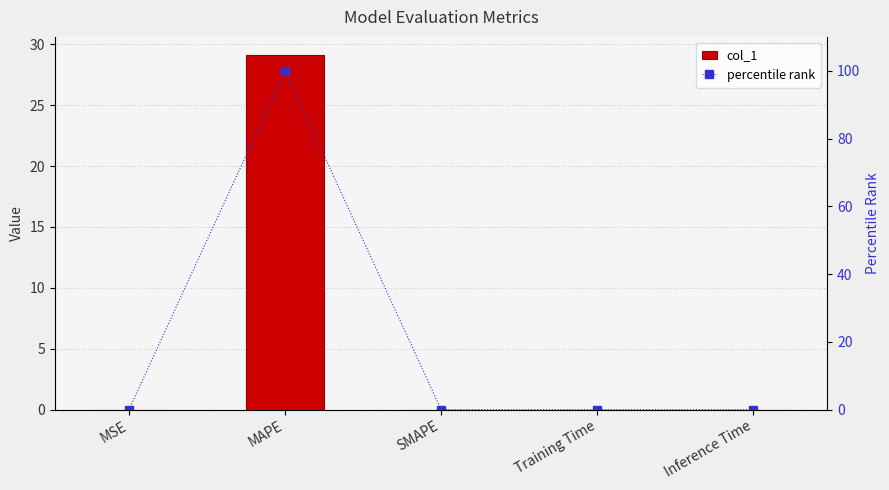

The percentile rank series shows 0.0 at Inference Time. True or false?

True